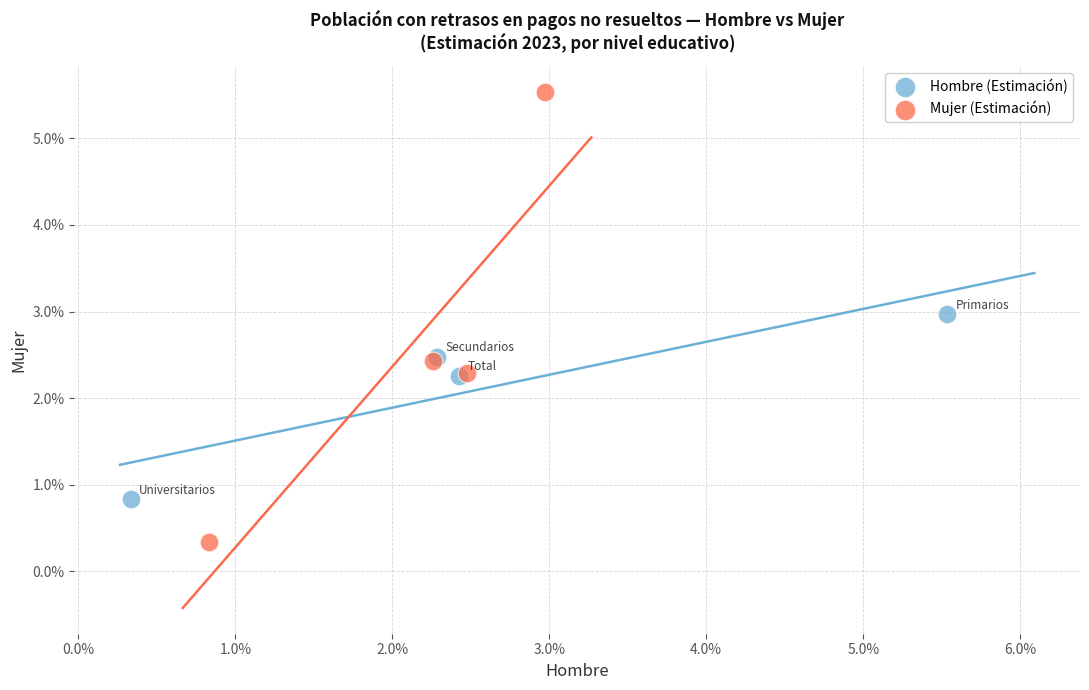

What are all the series names shown in the legend?

Hombre (Estimación), Mujer (Estimación)